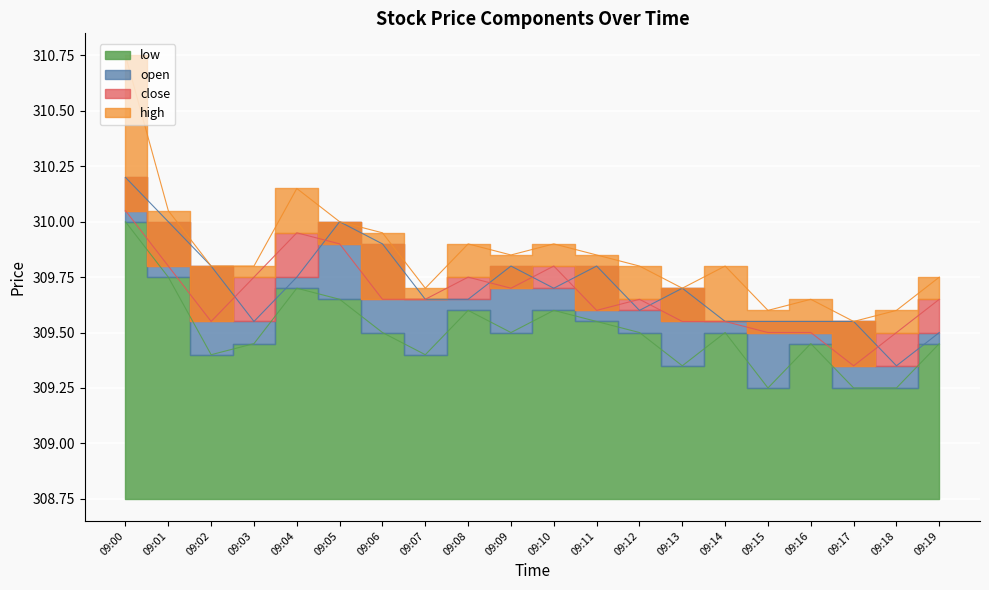

Which series changed the most between 09:07 and 09:15?

low